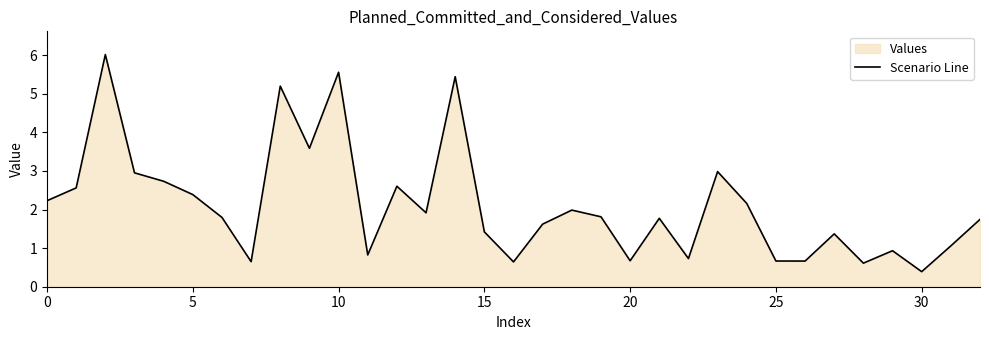

How many points are lower than both their immediate neighbors (excluding endpoints)?

10